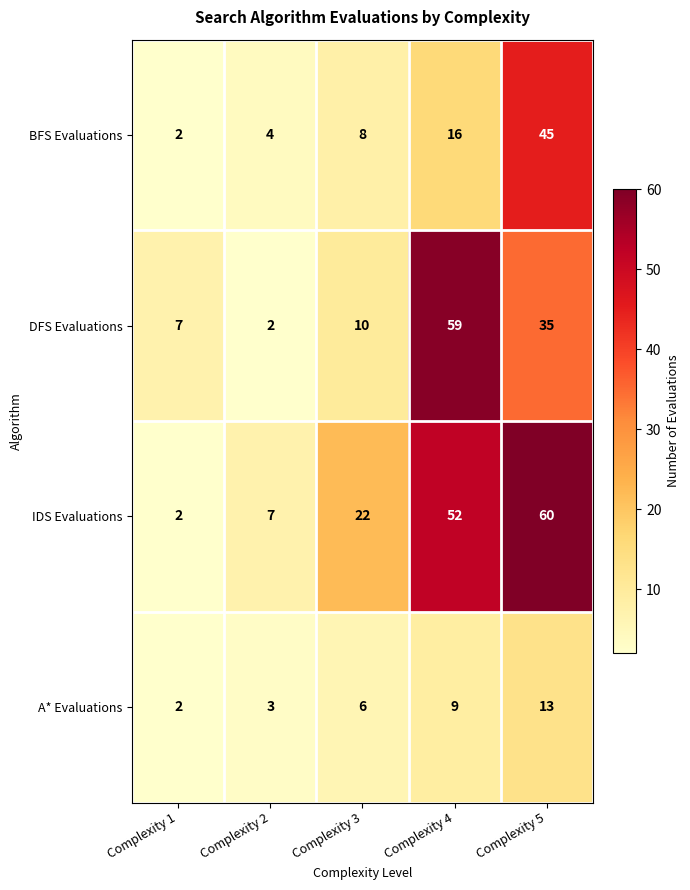

Reading left to right, what are all the values shown in this chart?

BFS Evaluations: Complexity 1=2	Complexity 2=4	Complexity 3=8	Complexity 4=16	Complexity 5=45
DFS Evaluations: Complexity 1=7	Complexity 2=2	Complexity 3=10	Complexity 4=59	Complexity 5=35
IDS Evaluations: Complexity 1=2	Complexity 2=7	Complexity 3=22	Complexity 4=52	Complexity 5=60
A* Evaluations: Complexity 1=2	Complexity 2=3	Complexity 3=6	Complexity 4=9	Complexity 5=13